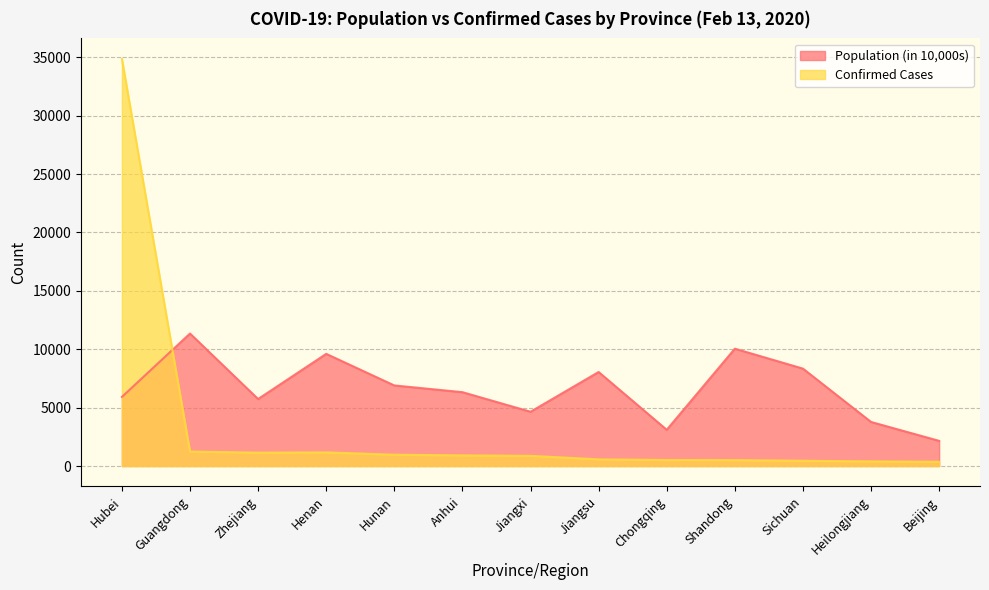

Where do Confirmed Cases and Population (in 10,000s) first cross each other?

Hubei and Guangdong